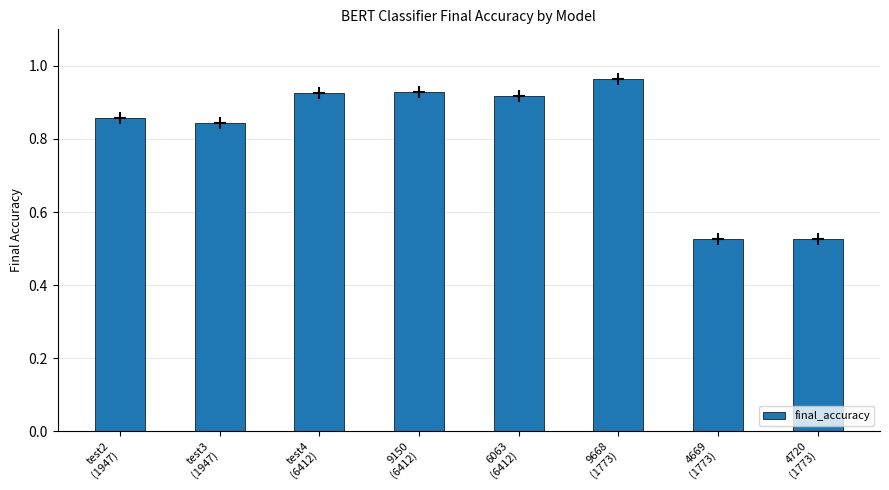

What is the sum of all values?

6.5